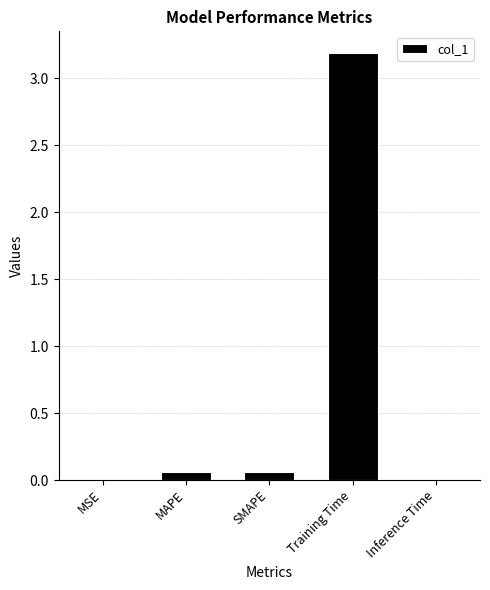

Is it true that the value at Training Time is 0.8?

False